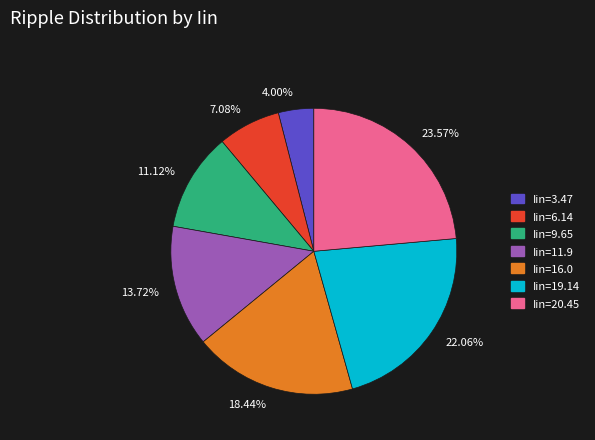

To the nearest percent, what is the difference between the Iin=3.47 and Iin=16.0 slice percentages?

14%